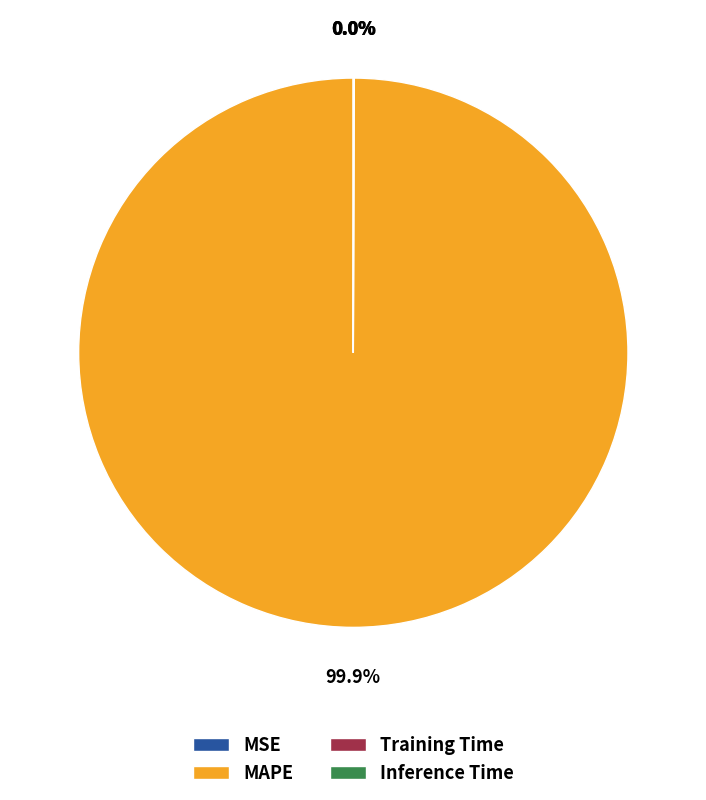

Which category has the biggest portion of the pie?

MAPE